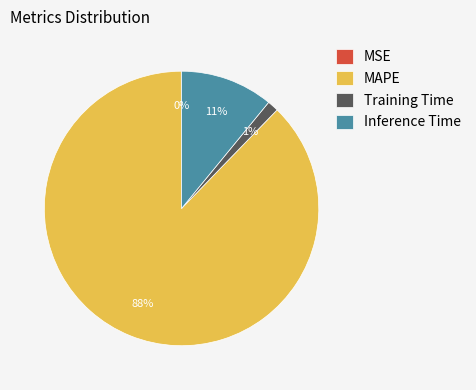

To the nearest percent, what is the difference between the largest and smallest slice percentages?

88%